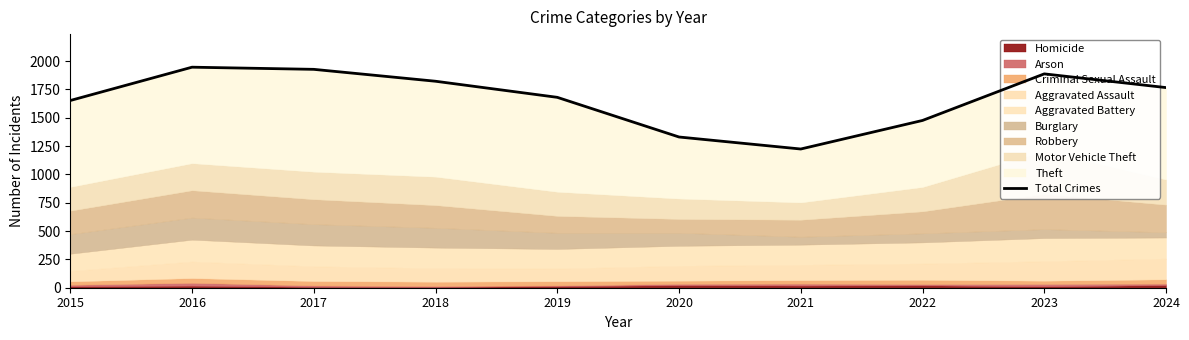

Does the chart display data point markers on the line(s)?

No